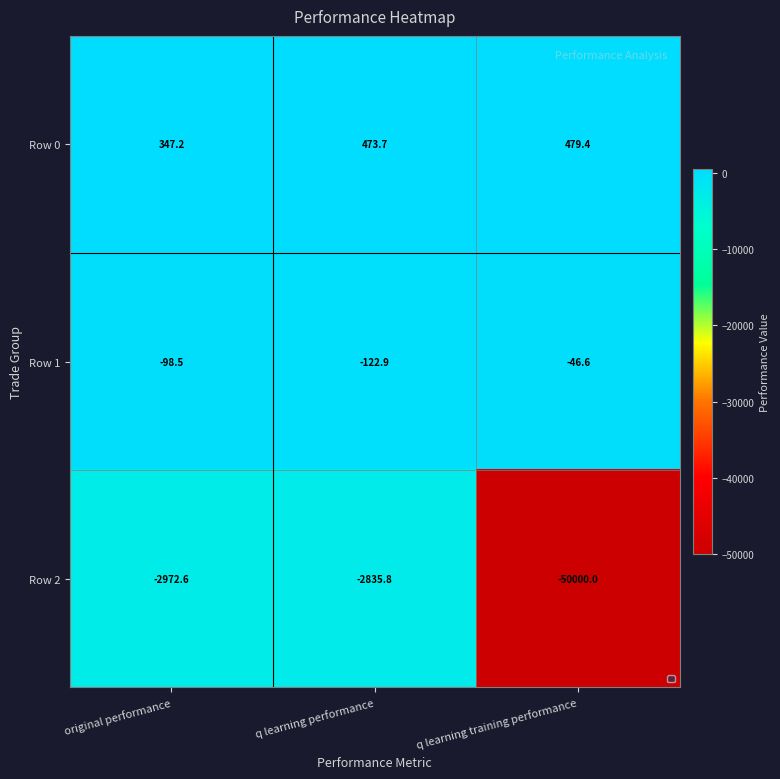

What is the spread (max minus min) of values at q learning performance?

3309.5